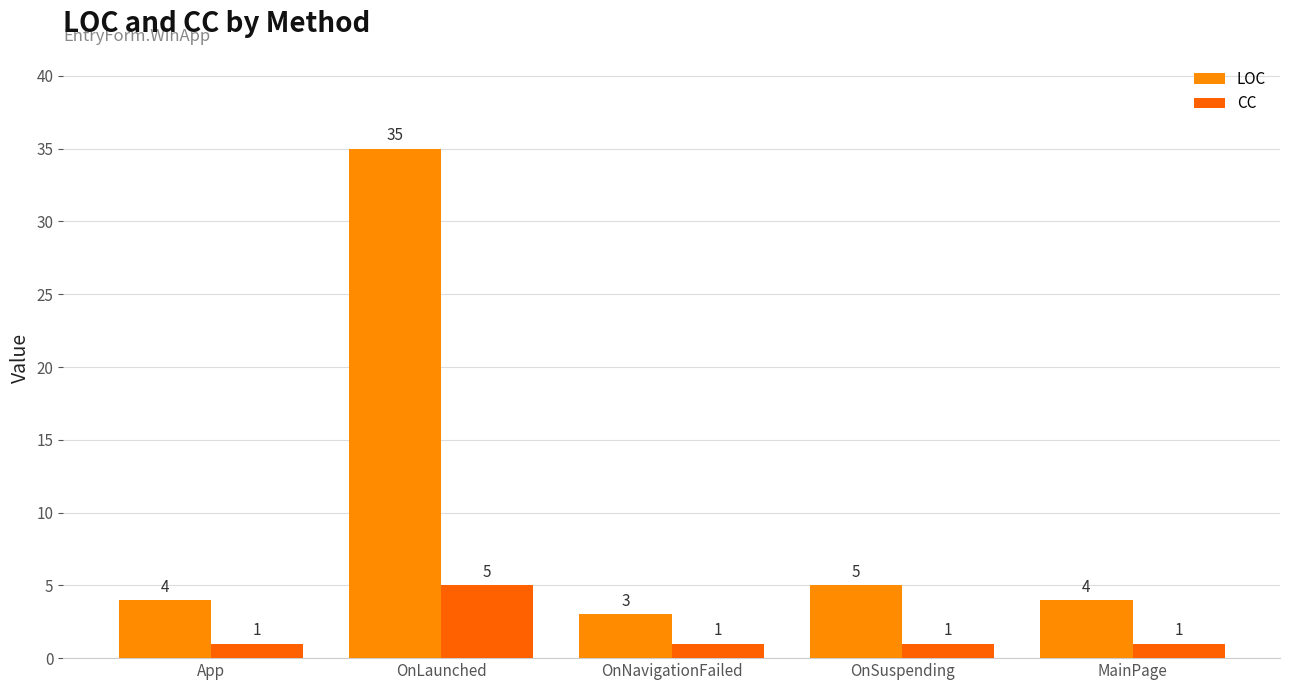

Reading right to left, transcribe all the data shown in this chart.

LOC: MainPage=4	OnSuspending=5	OnNavigationFailed=3	OnLaunched=35	App=4
CC: MainPage=1	OnSuspending=1	OnNavigationFailed=1	OnLaunched=5	App=1